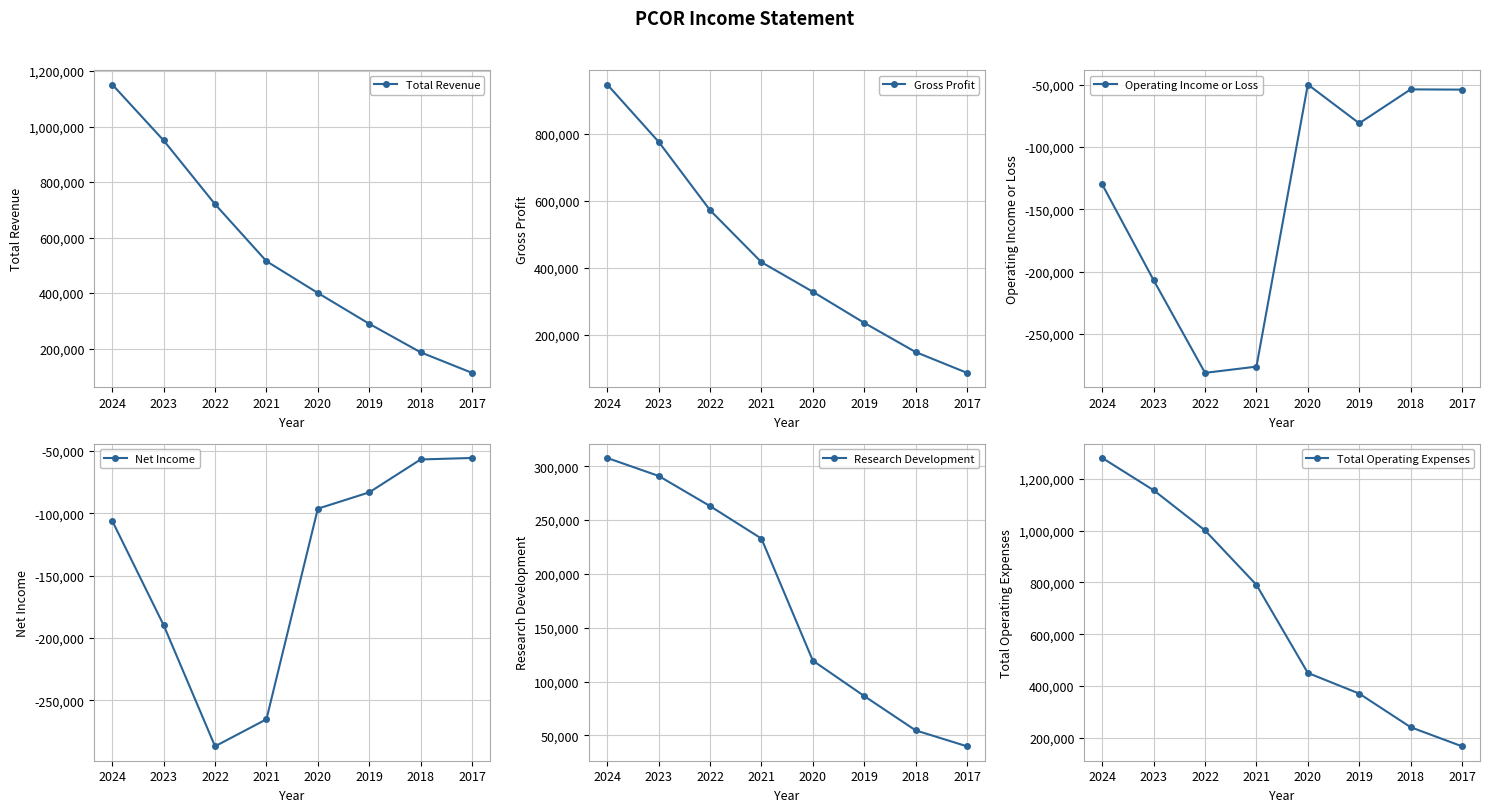

True or false: Research Development has more than 2 interior local peaks.

False